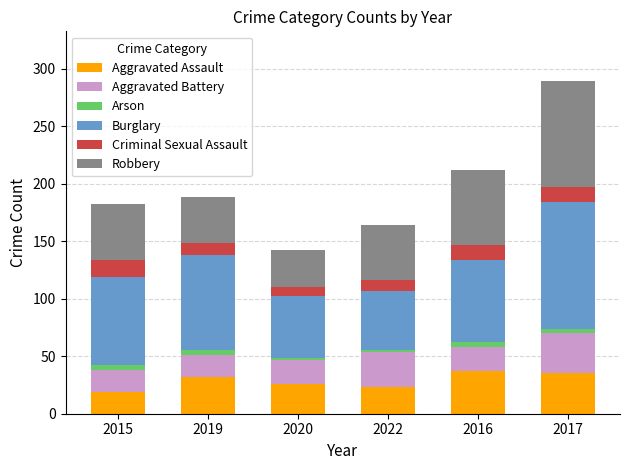

At which category is the sum across all series the highest?

2017